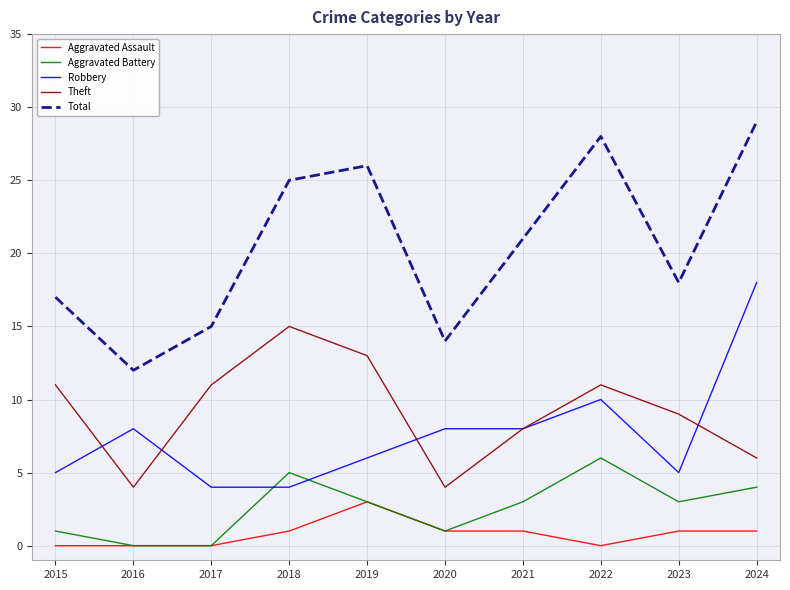

What is the difference between the maximum and minimum values in the Robbery series?

14